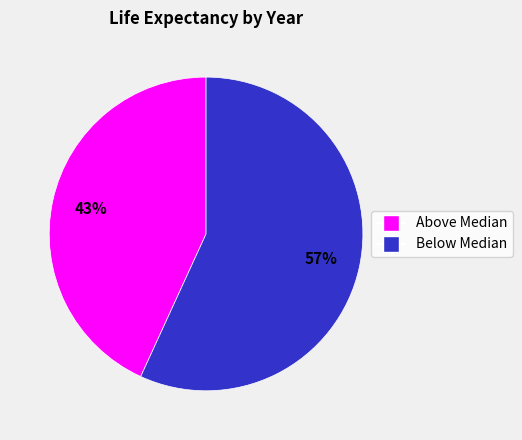

Is there any slice that represents more than half of the pie?

Yes